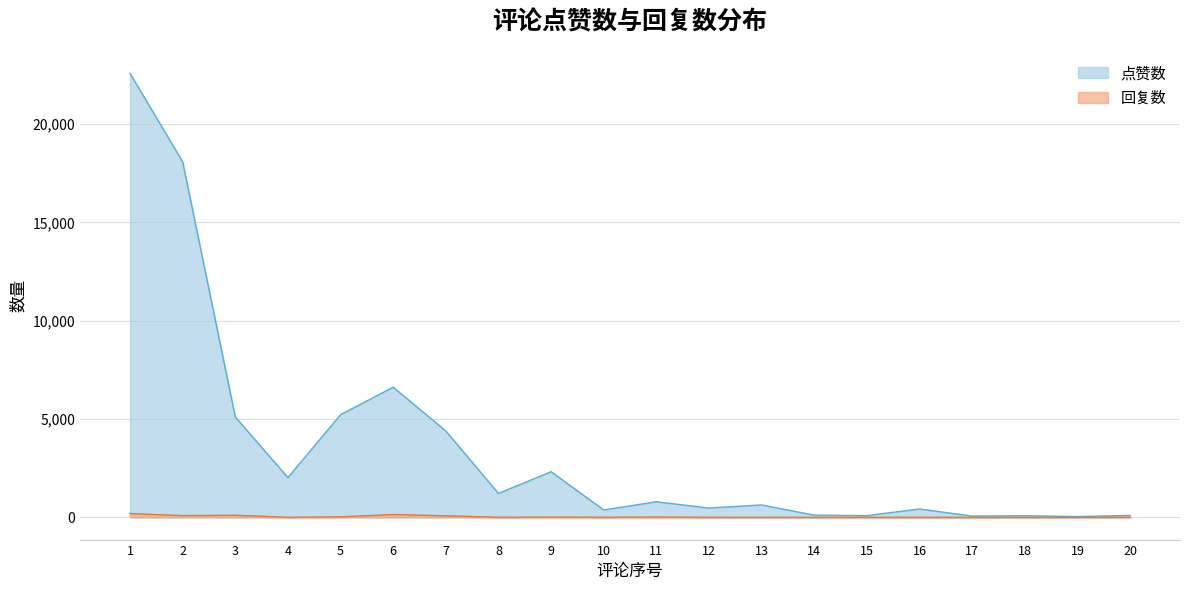

What is the greatest value displayed?

22551